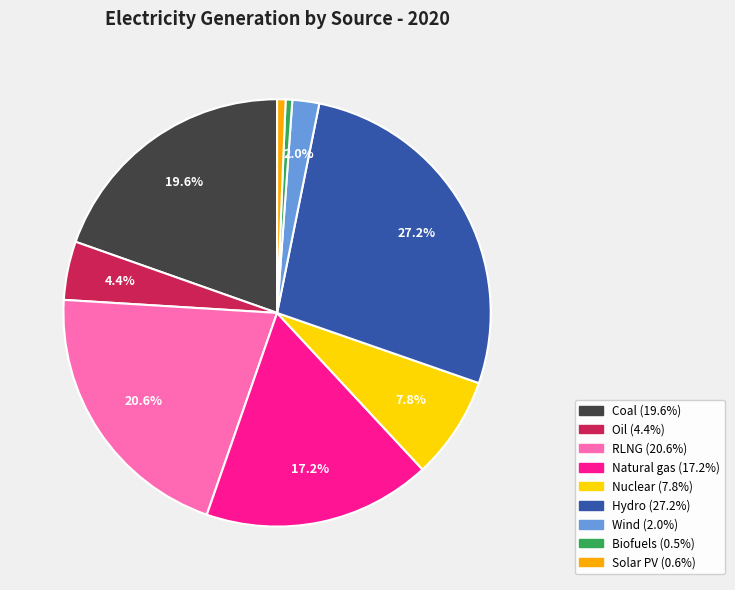

To the nearest percent, what is the average slice percentage?

11%